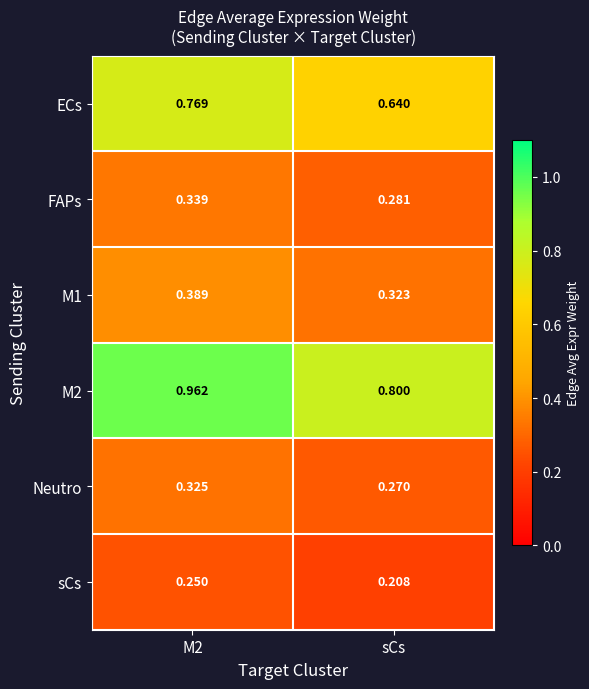

Rank the series by their maximum value, from lowest to highest.

sCs, Neutro, FAPs, M1, ECs, M2